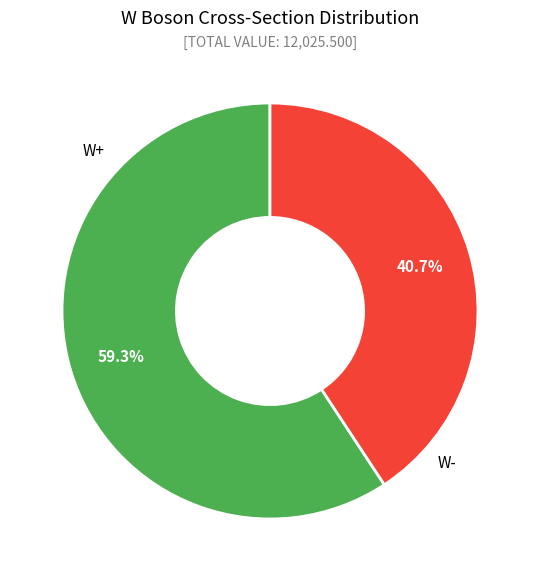

How many slices are in this pie chart?

2